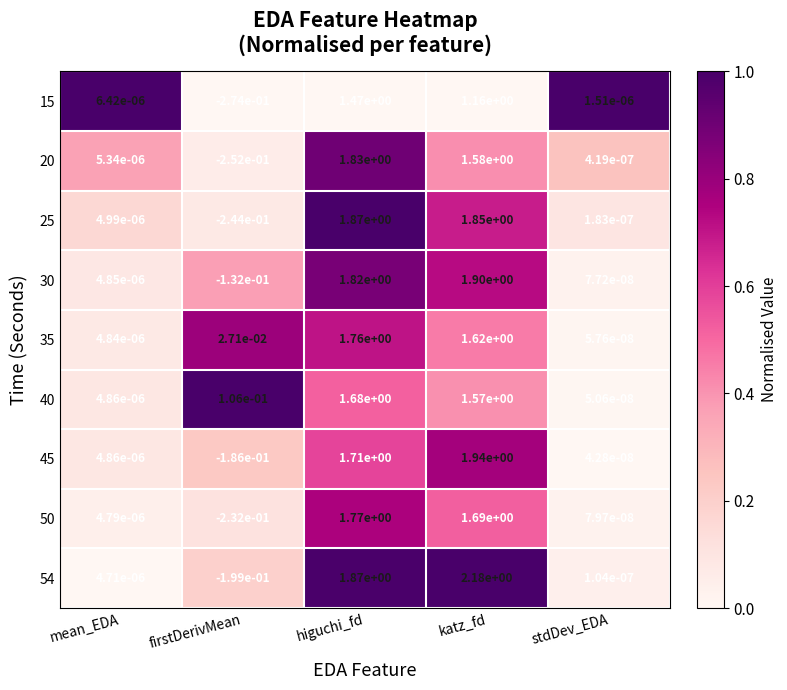

At how many categories does at least one series exceed 0?

5